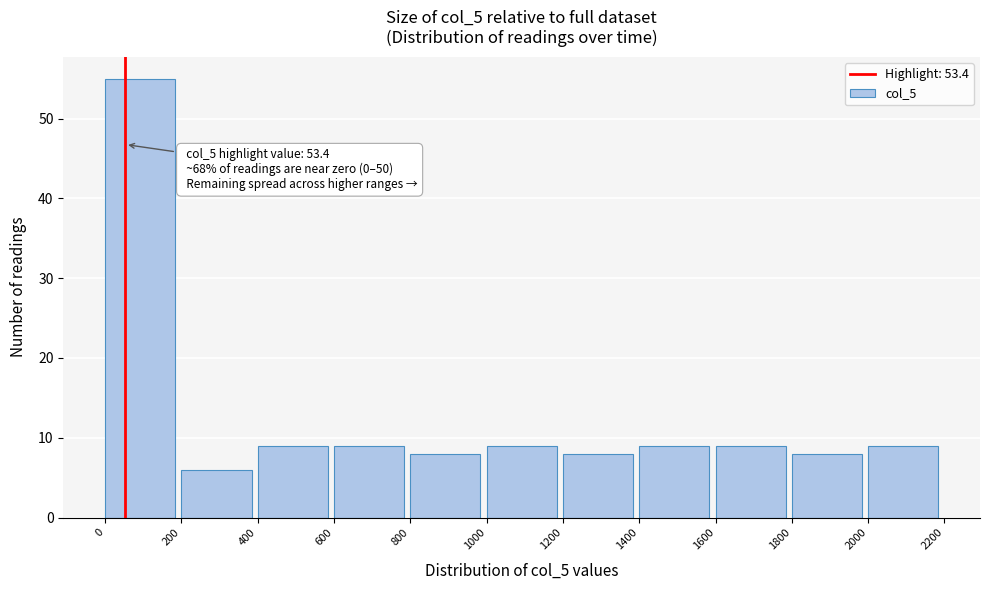

Which range on the x-axis has the tallest bar?

0 to 200